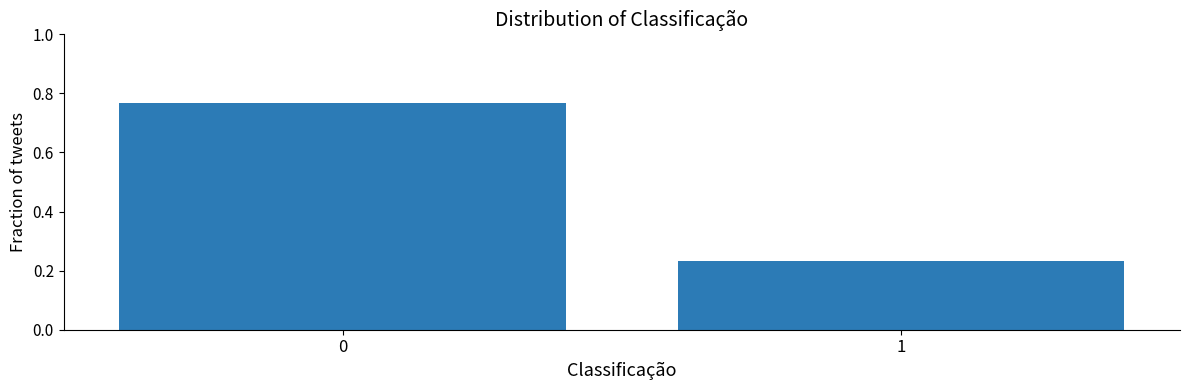

What is the change in value from 0 to 1?

-0.5